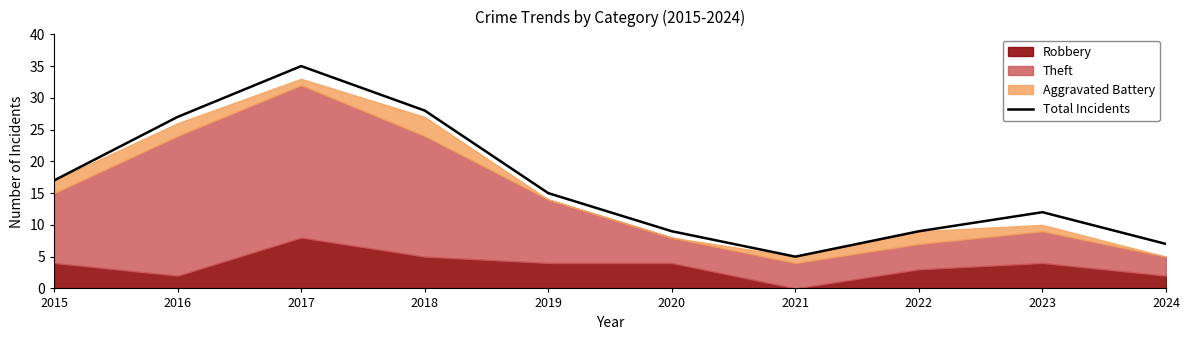

Is it true that the value at 2016 is 39?

False